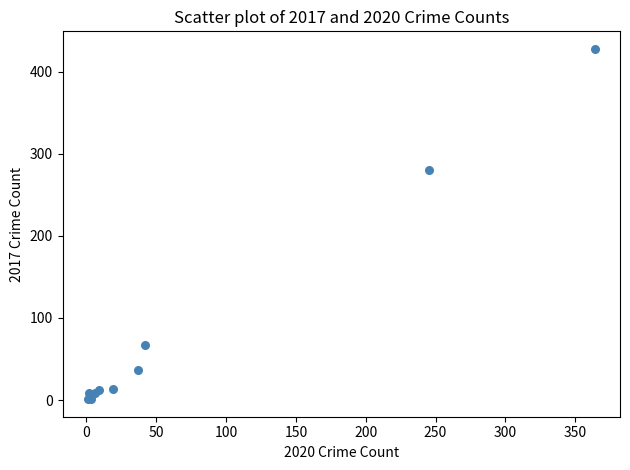

What Y value in the scatter plot is closest to 214?

280